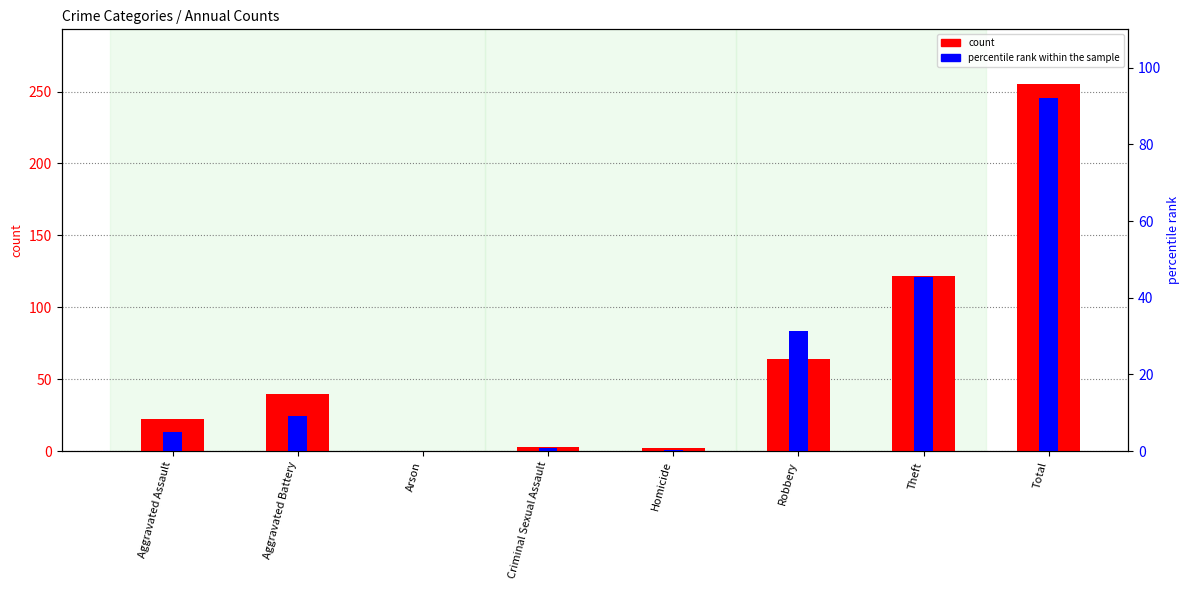

How many groups of bars are there?

8